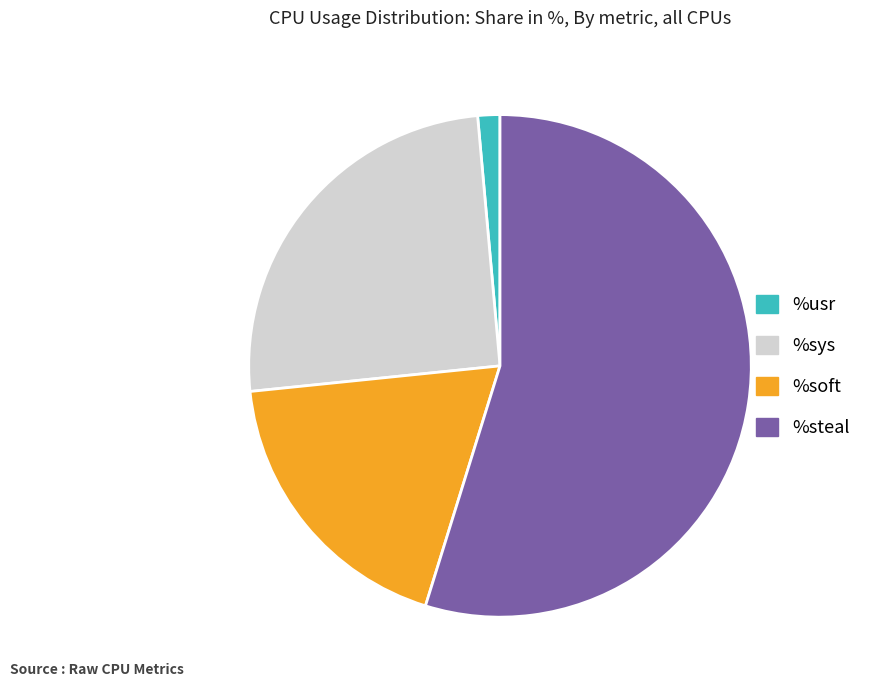

How many slices are in this pie chart?

4